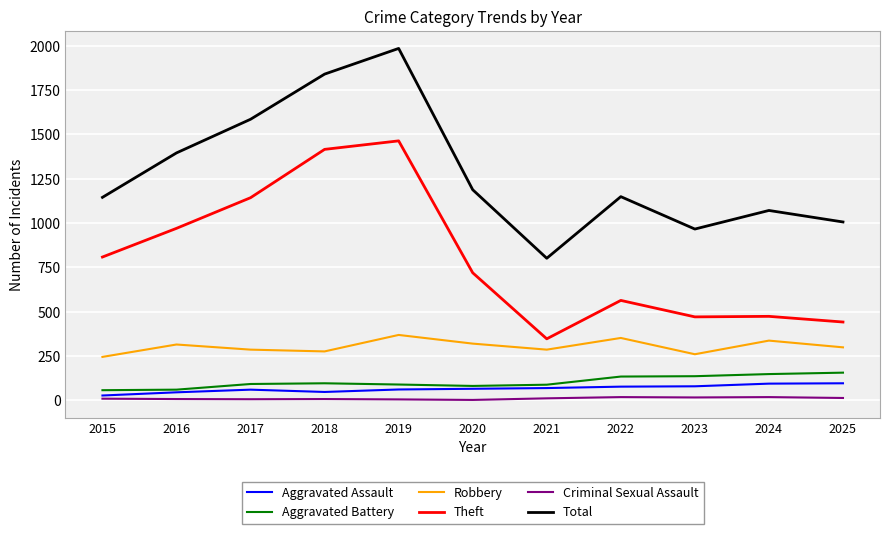

The value of Aggravated Battery at 2016 is 59. True or false?

True